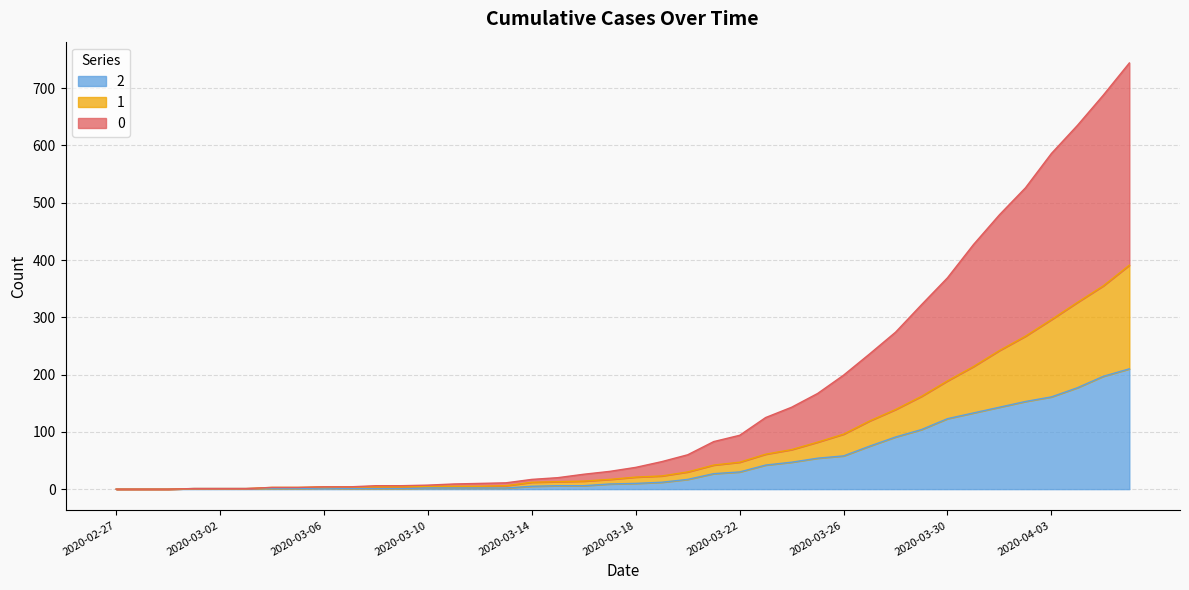

What is the total value across all series at 2020-03-26?

199